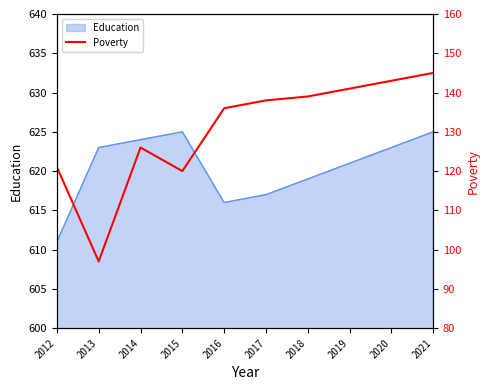

What is the maximum value for Education?

625